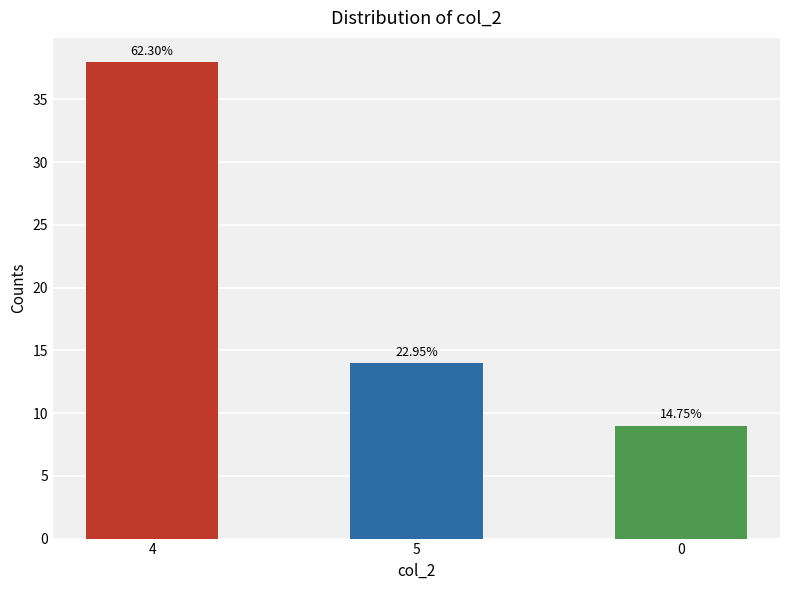

The value at 5 is 7. True or false?

False